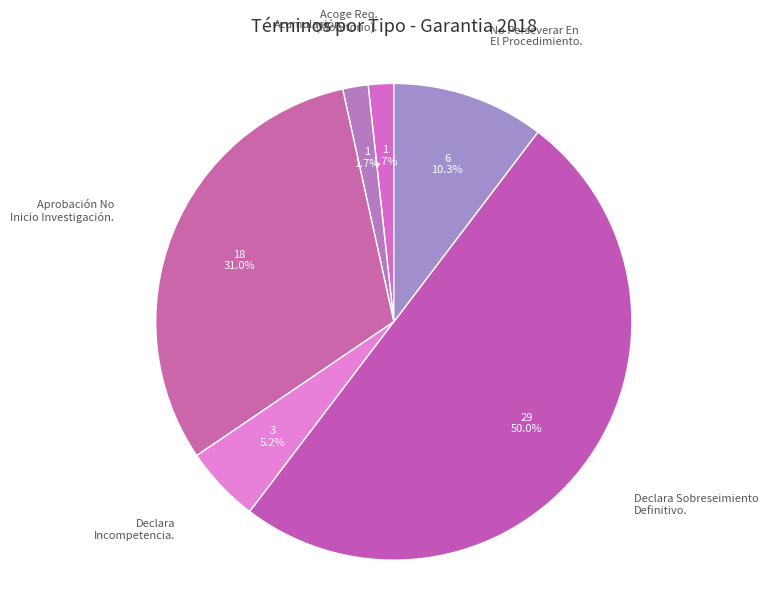

Count the number of slices in the pie.

6